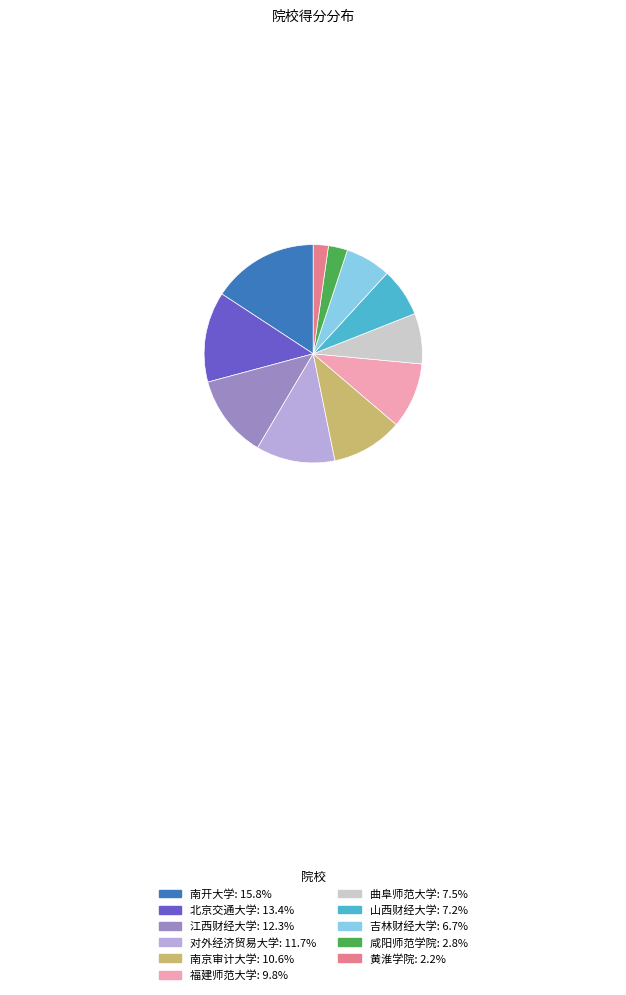

Is 福建师范大学 the majority of the pie?

No